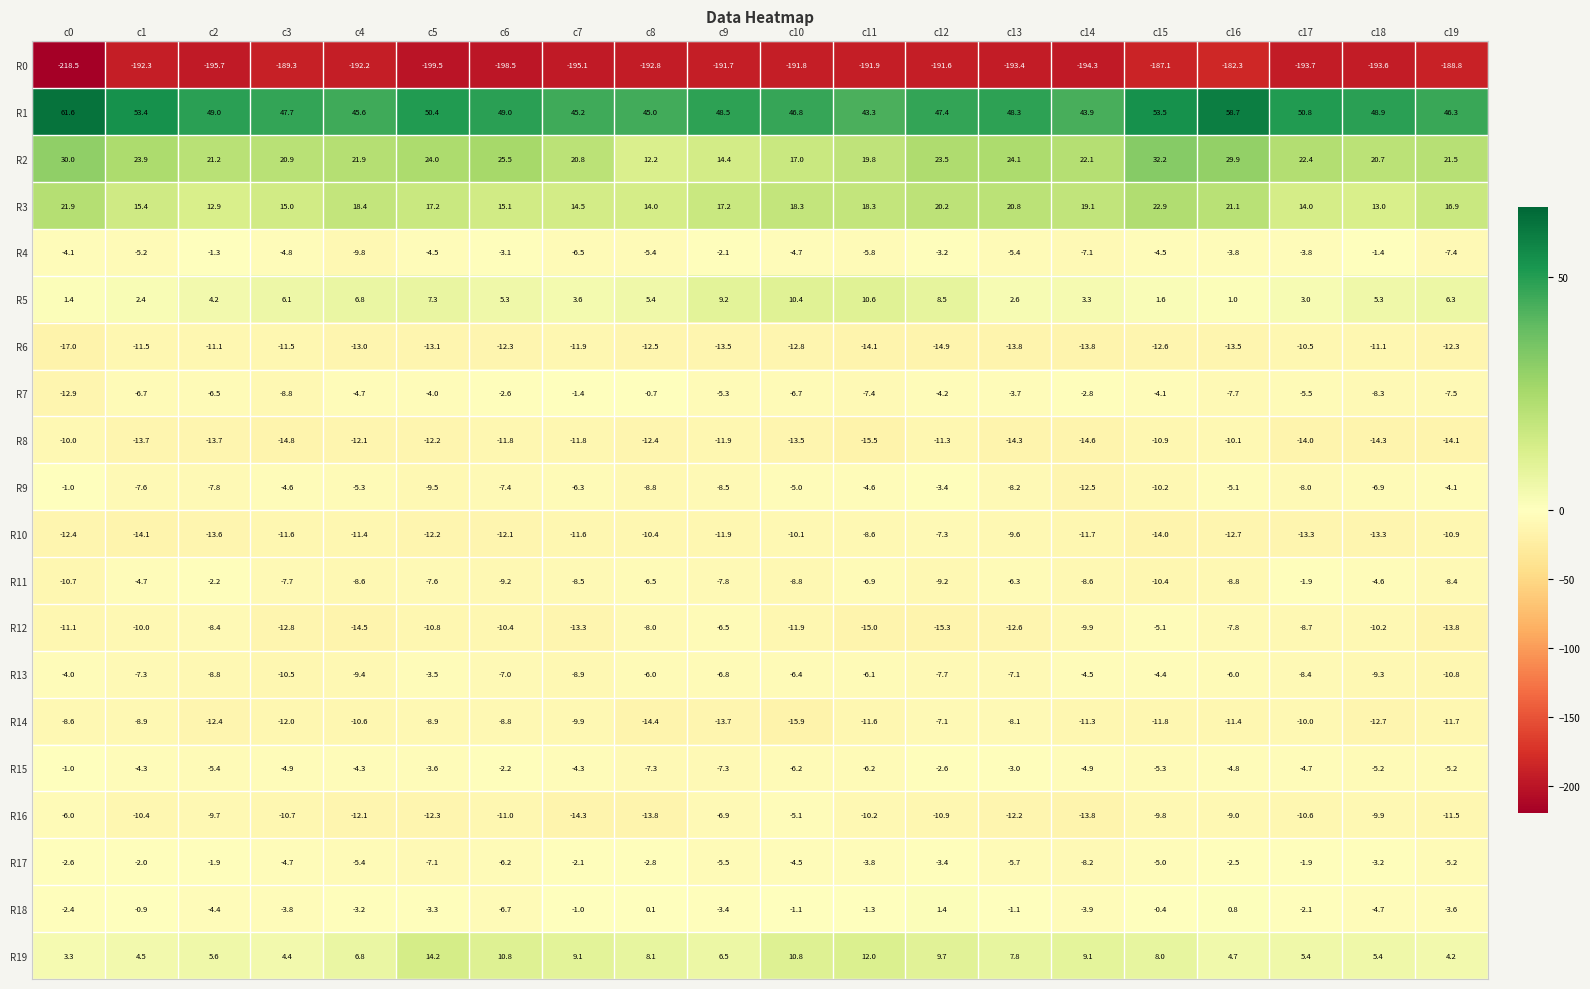

What is the difference between the second highest and minimum values in the R12 series?

8.8